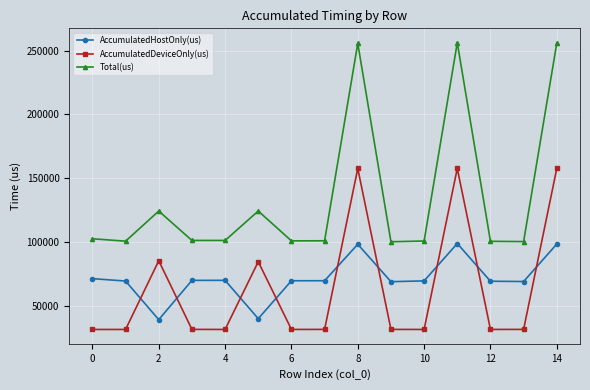

Is this an area chart (filled region under the line)?

No